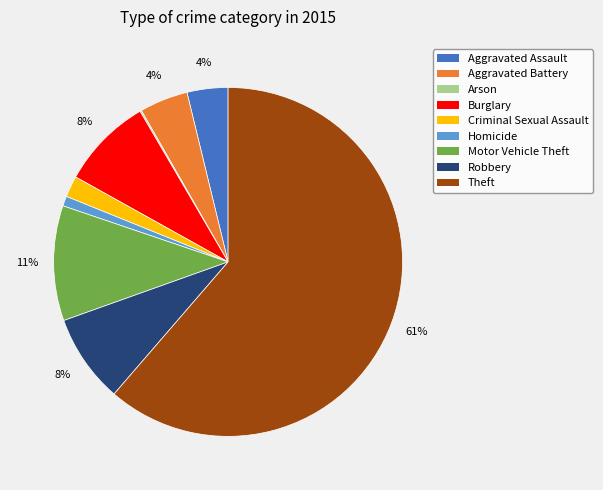

Does any single category account for the majority?

Yes